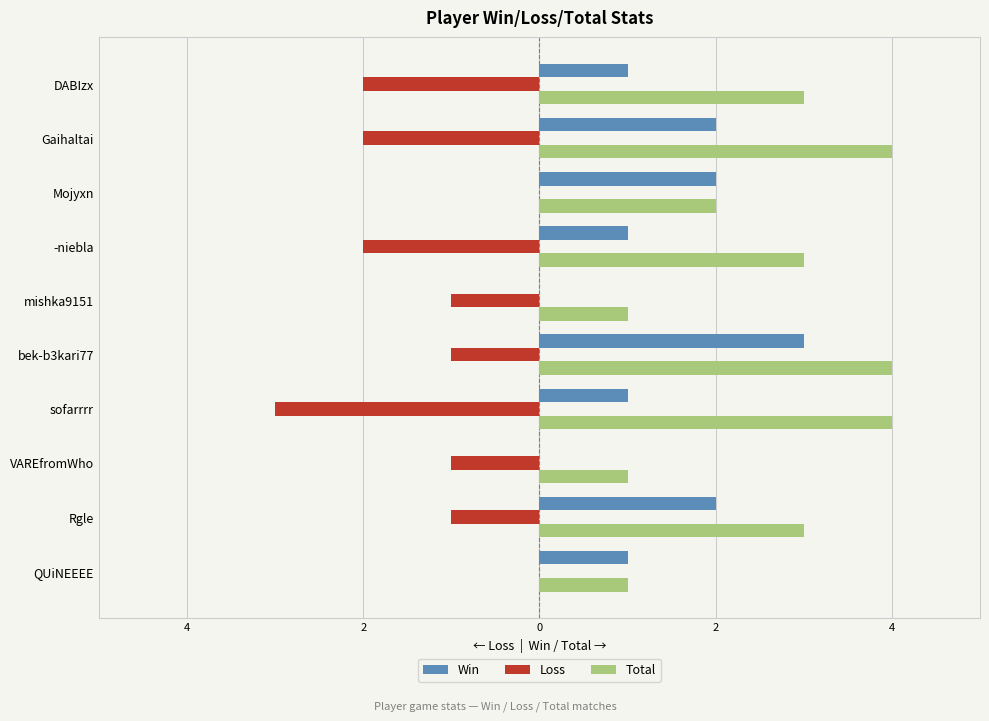

List the series in order of their overall mean, lowest first.

Loss, Win, Total